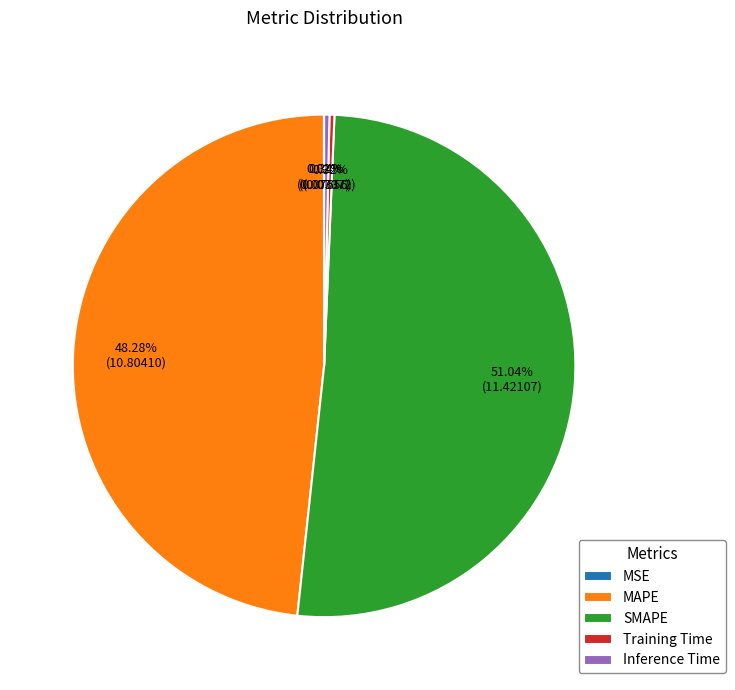

Which slice is the largest?

SMAPE